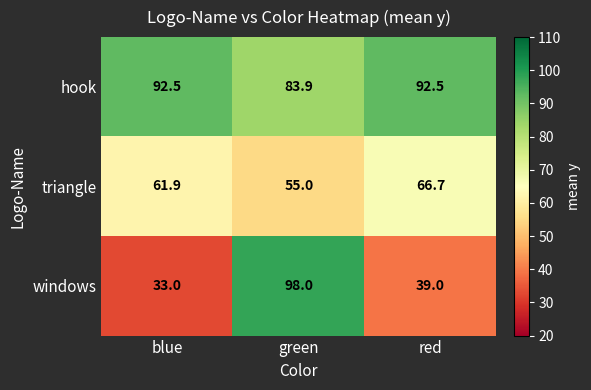

What is the difference between the second highest and minimum values in the hook series?

8.6